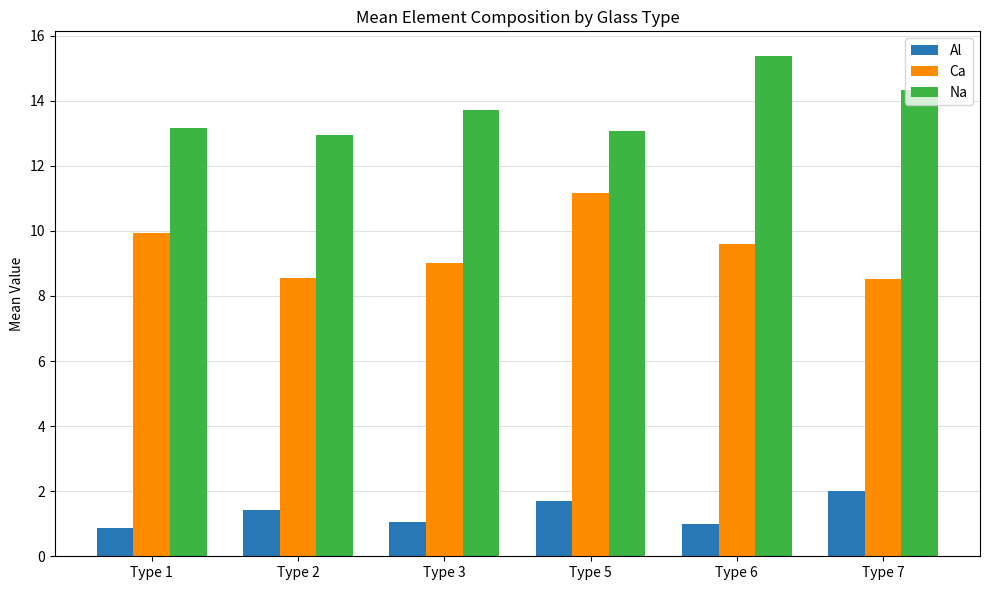

List the series in order of their overall mean, lowest first.

Al, Ca, Na